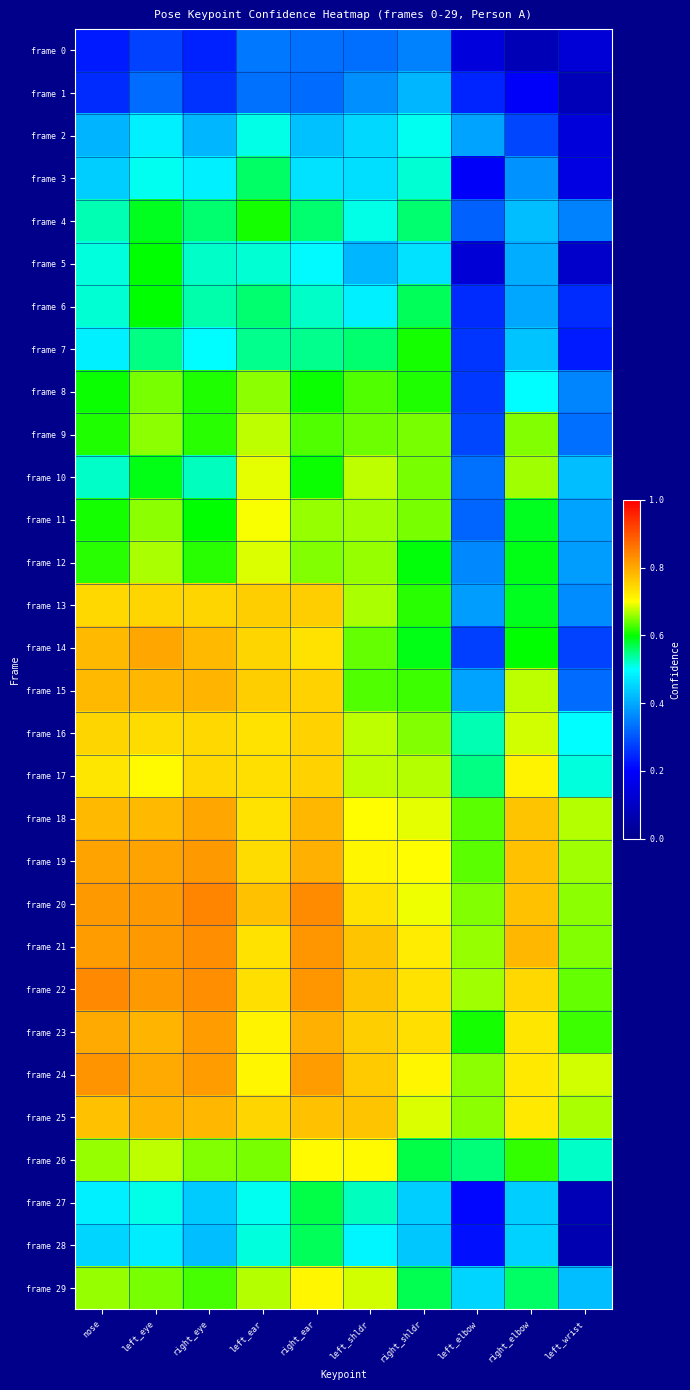

Rank the series at left_elbow from lowest to highest value.

frame 5, frame 0, frame 3, frame 27, frame 28, frame 1, frame 6, frame 7, frame 8, frame 14, frame 9, frame 4, frame 11, frame 10, frame 12, frame 13, frame 15, frame 2, frame 29, frame 16, frame 17, frame 26, frame 23, frame 18, frame 19, frame 20, frame 24, frame 25, frame 21, frame 22